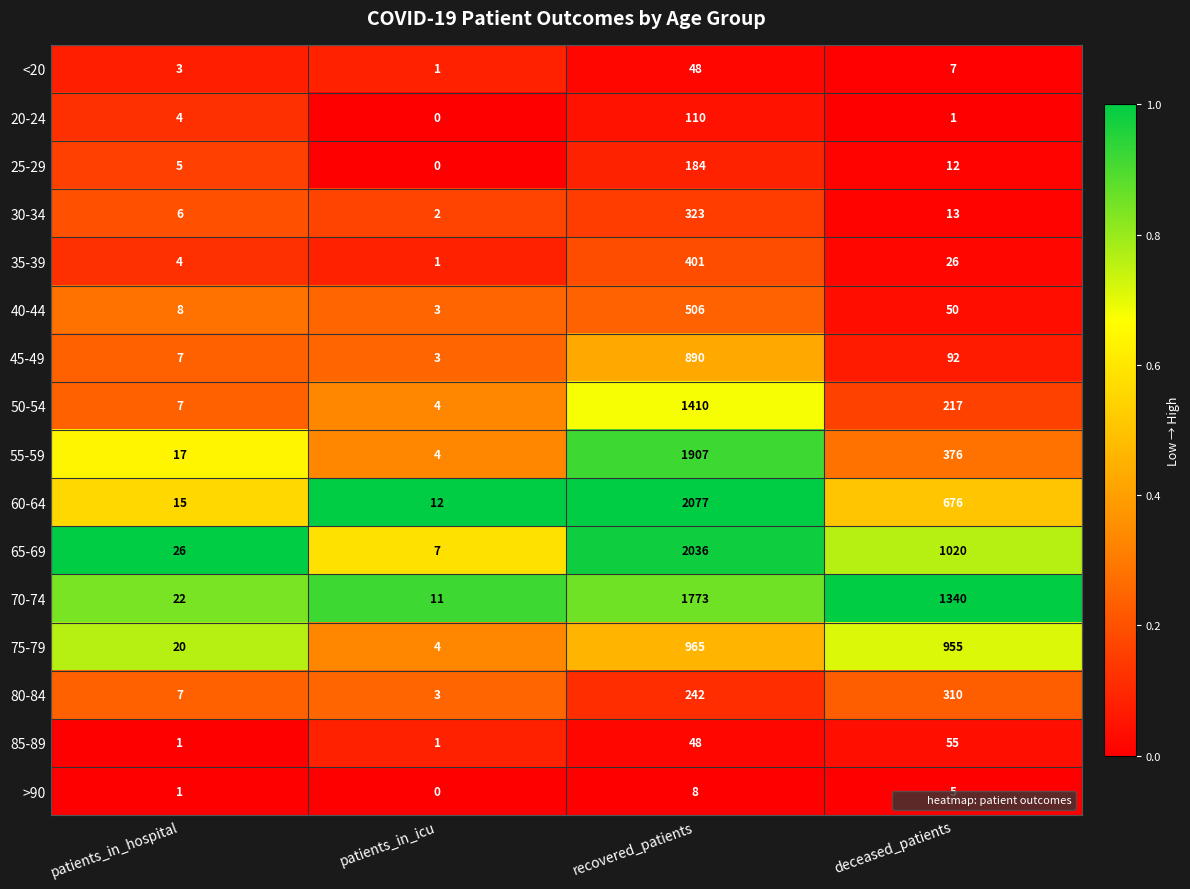

What is the total value across all series at recovered_patients?

12928